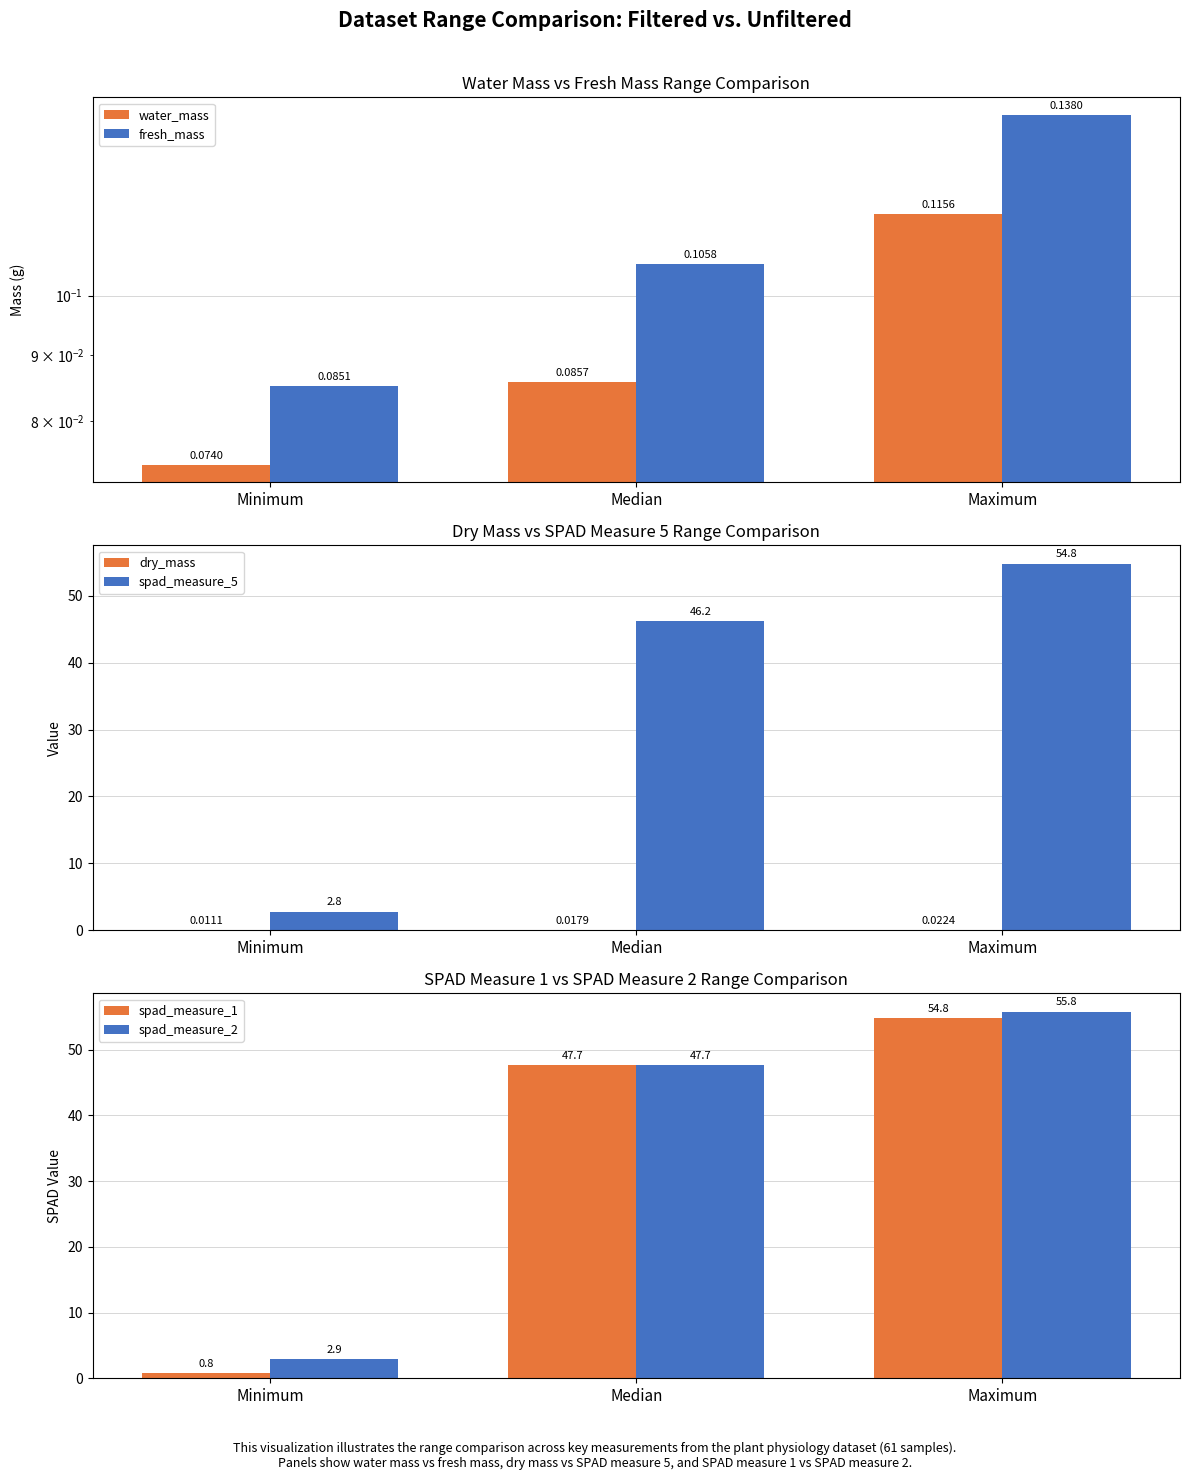

At which label does spad_measure_1 reach its minimum?

Minimum